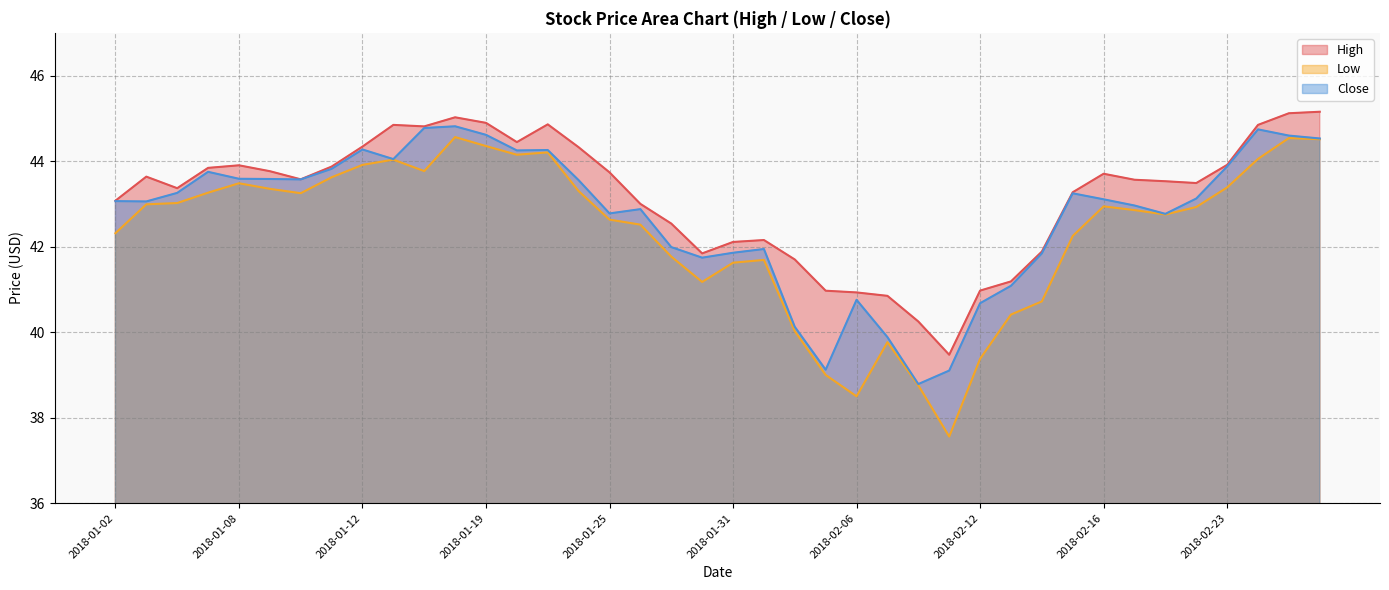

Where does the Low series first go above 42?

2018-01-02